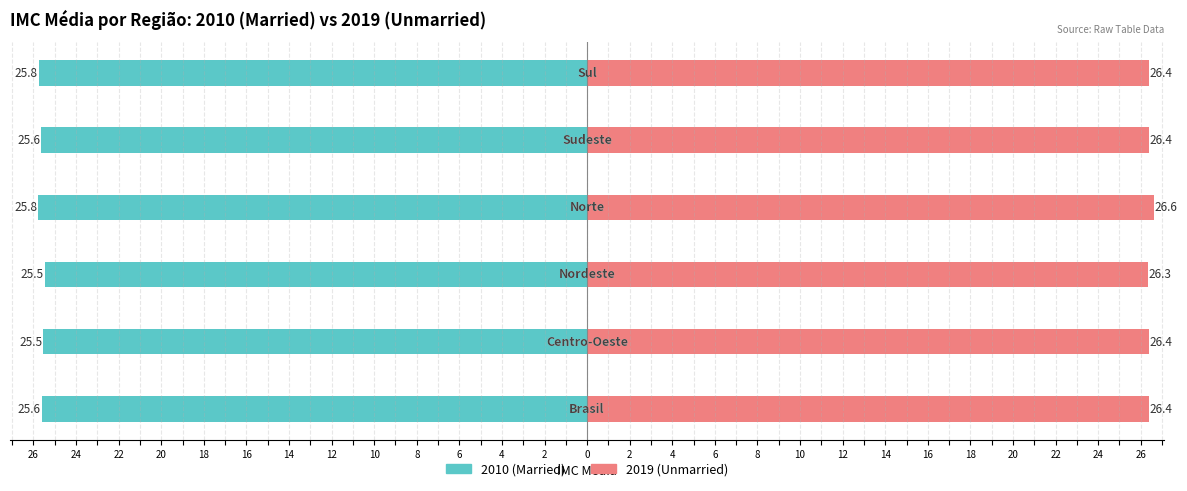

What is the sum of all Unmarried values?

158.5